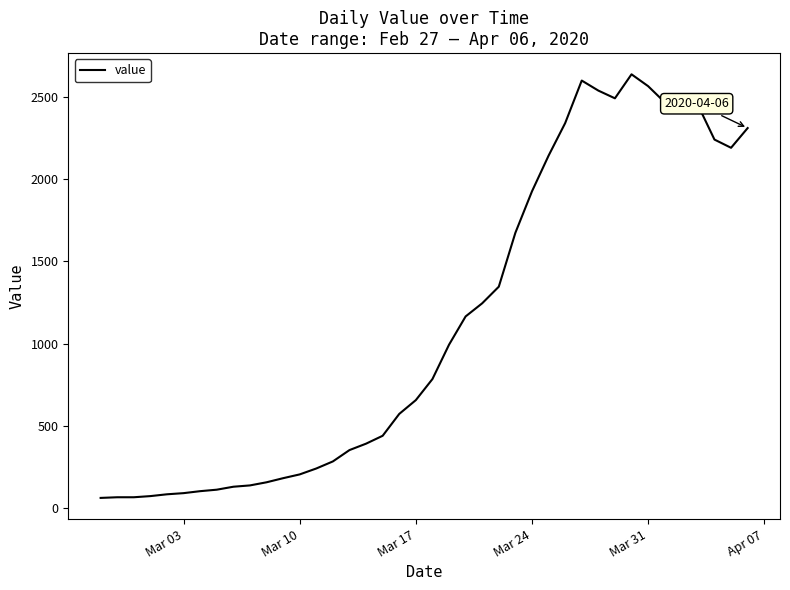

What is the difference between the maximum and minimum values?

2577